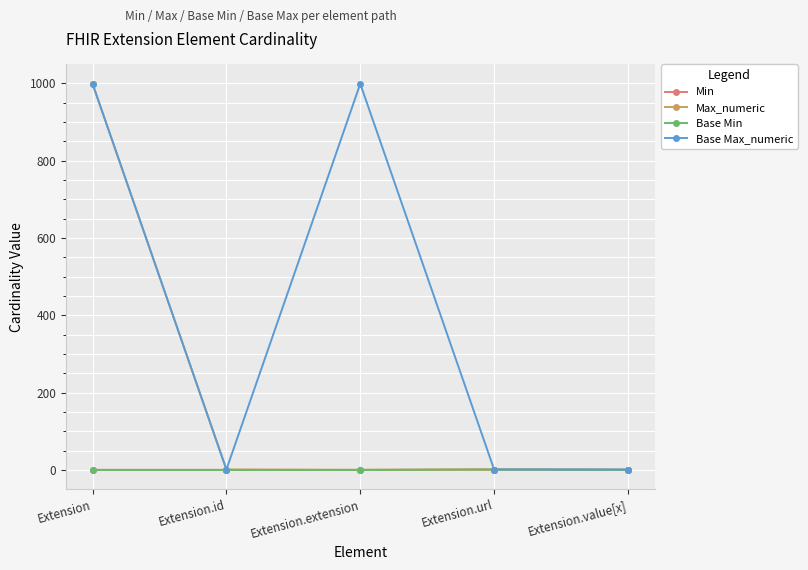

True or false: Base Max_numeric and Base Min cross at least once.

False